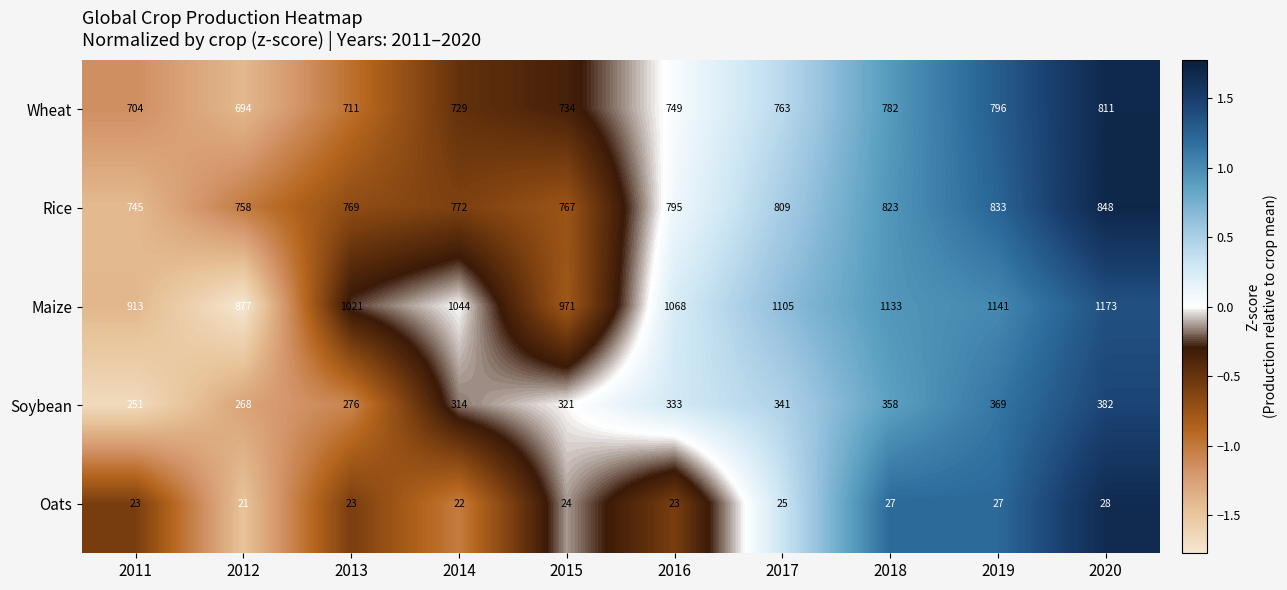

How many distinct data groups are displayed?

5